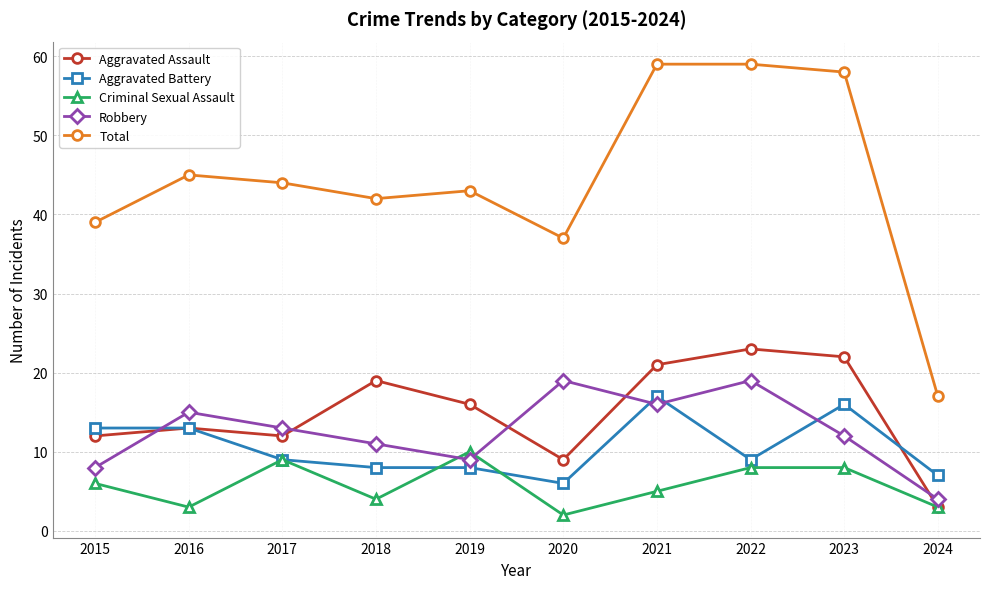

True or false: Robbery has a value of 19 at 2022.

True